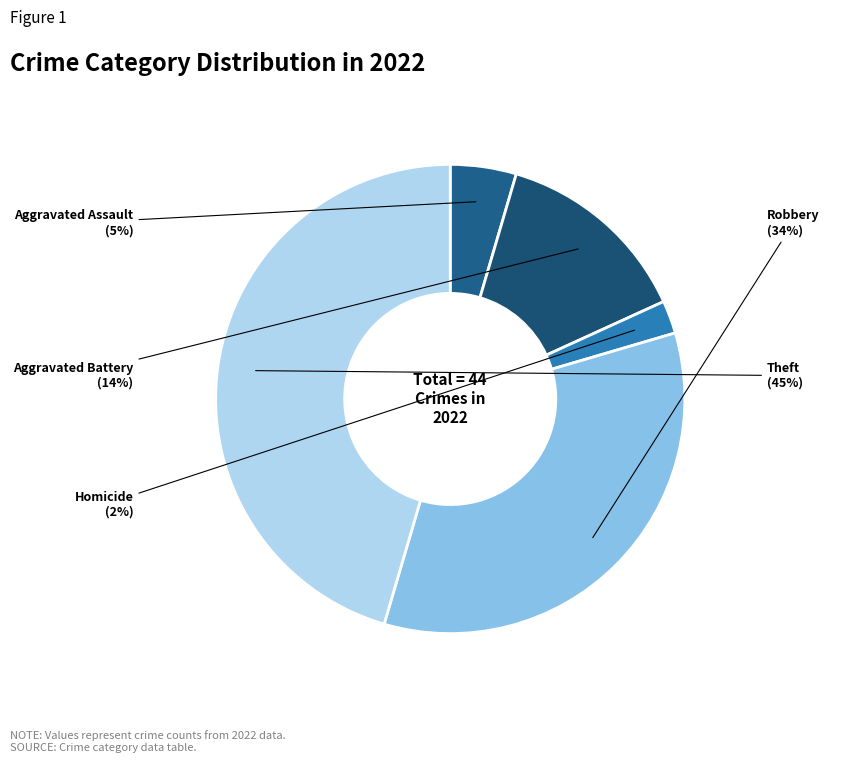

How many slices are in this pie chart?

5